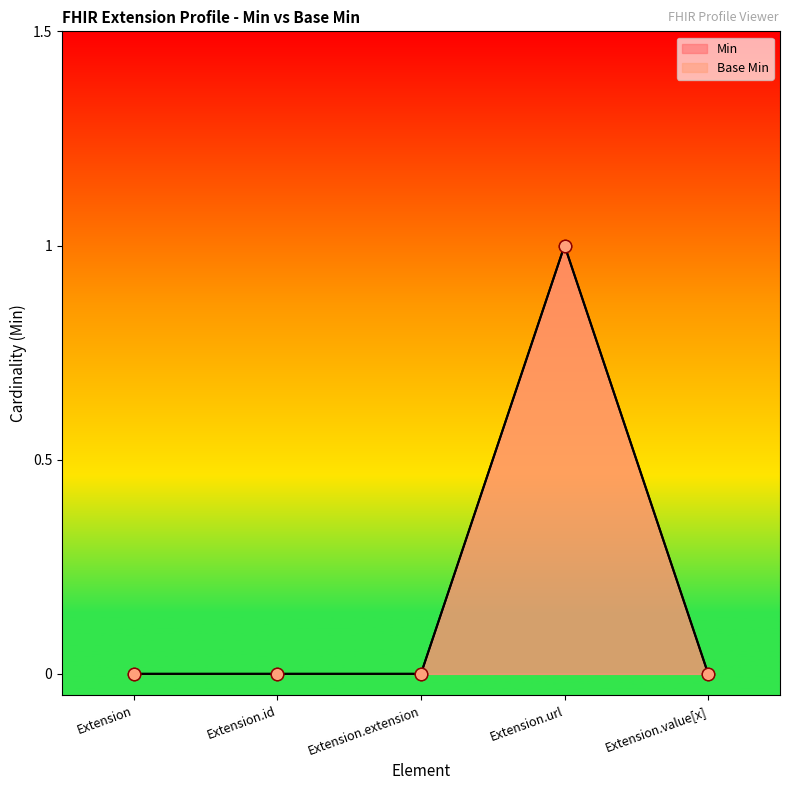

Which series has the largest total across all categories?

Min points